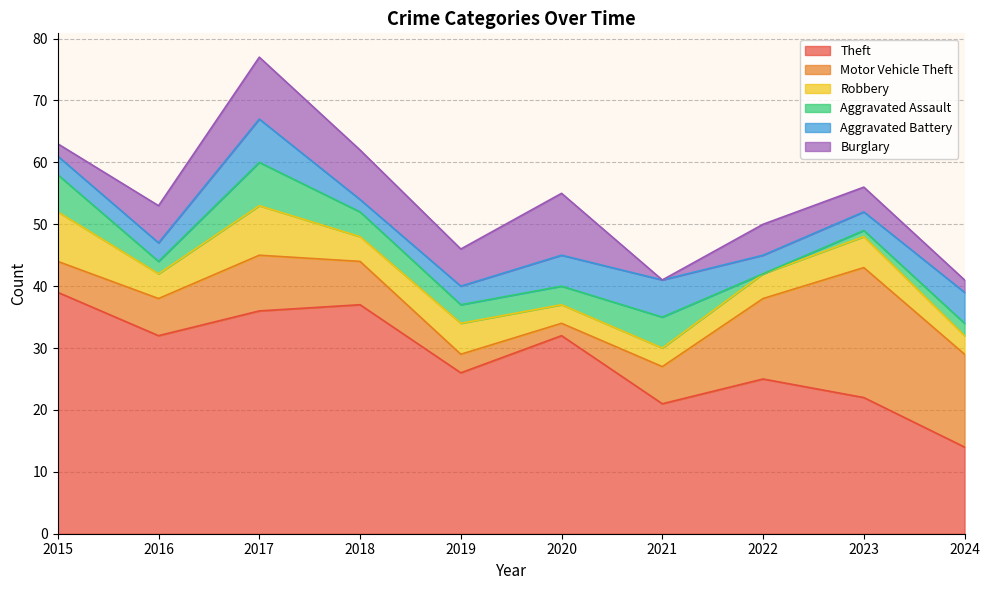

Is the value of Theft at 2016 greater than the value of Aggravated Battery at 2018?

Yes